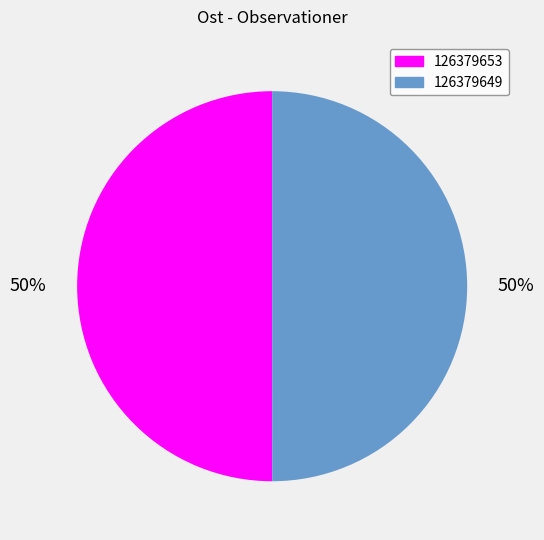

Is the sum of 126379649 and 126379653 greater than half?

Yes